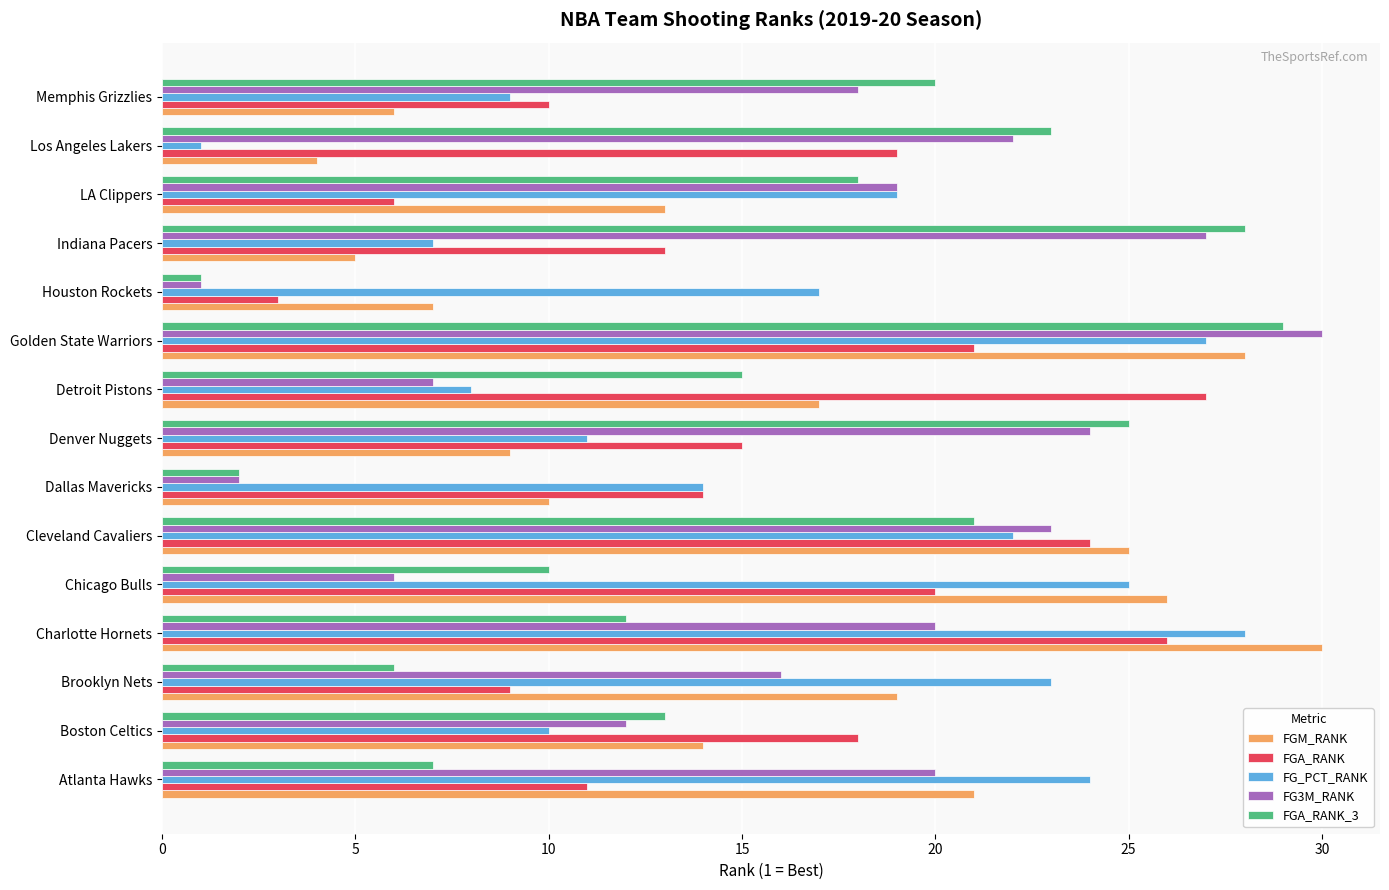

At which category is the sum across all series the highest?

Golden State Warriors